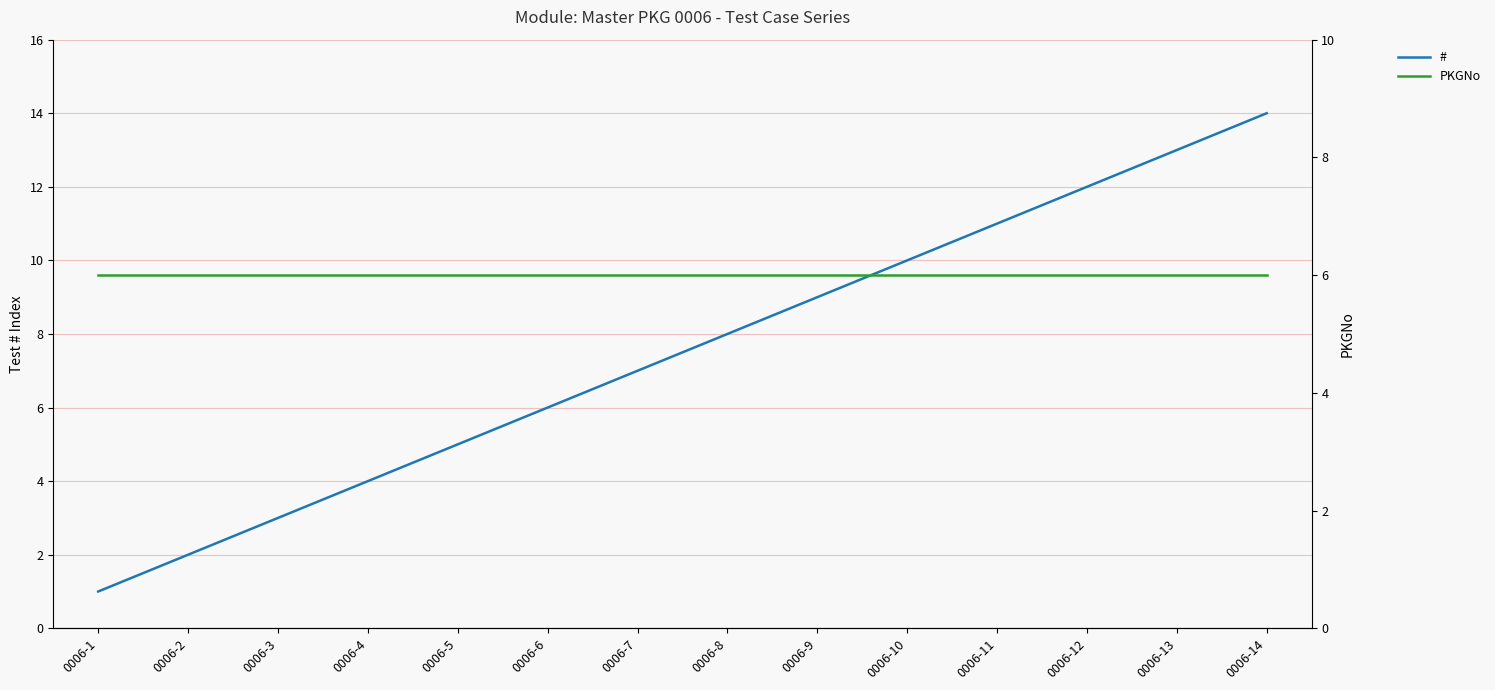

The value of # at 0006-5 is 5. True or false?

True